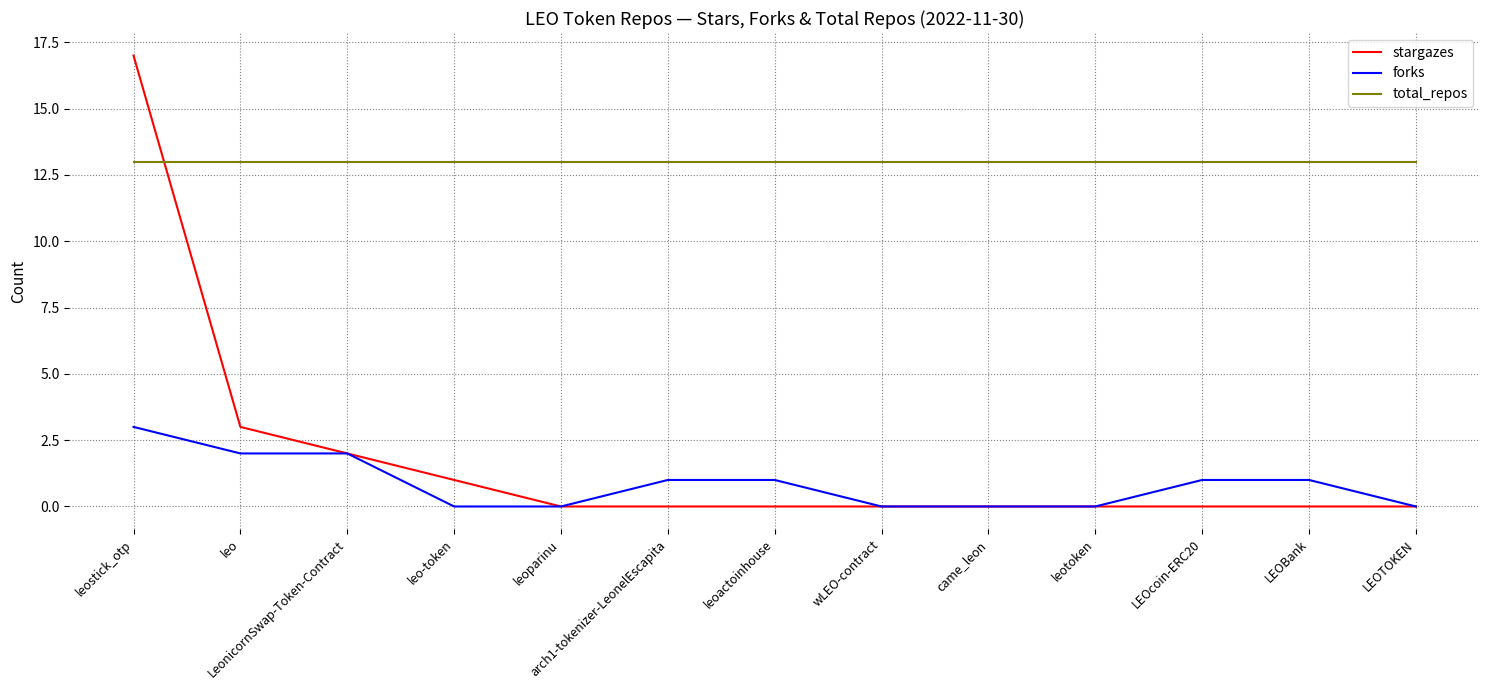

Reading right to left, what are all the values shown in this chart?

stargazes: LEOTOKEN=0	LEOBank=0	LEOcoin-ERC20=0	leotoken=0	came_leon=0	wLEO-contract=0	leoactoinhouse=0	arch1-tokenizer-LeonelEscapita=0	leoparinu=0	leo-token=1	LeonicornSwap-Token-Contract=2	leo=3	leostick_otp=17
forks: LEOTOKEN=0	LEOBank=1	LEOcoin-ERC20=1	leotoken=0	came_leon=0	wLEO-contract=0	leoactoinhouse=1	arch1-tokenizer-LeonelEscapita=1	leoparinu=0	leo-token=0	LeonicornSwap-Token-Contract=2	leo=2	leostick_otp=3
total_repos: LEOTOKEN=13	LEOBank=13	LEOcoin-ERC20=13	leotoken=13	came_leon=13	wLEO-contract=13	leoactoinhouse=13	arch1-tokenizer-LeonelEscapita=13	leoparinu=13	leo-token=13	LeonicornSwap-Token-Contract=13	leo=13	leostick_otp=13